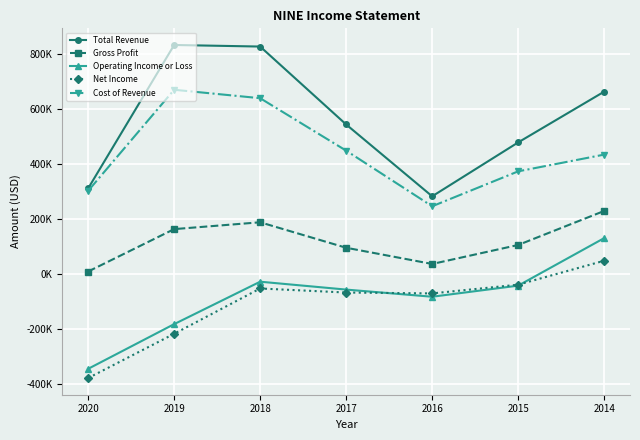

What is the sum of all Gross Profit values?

825400